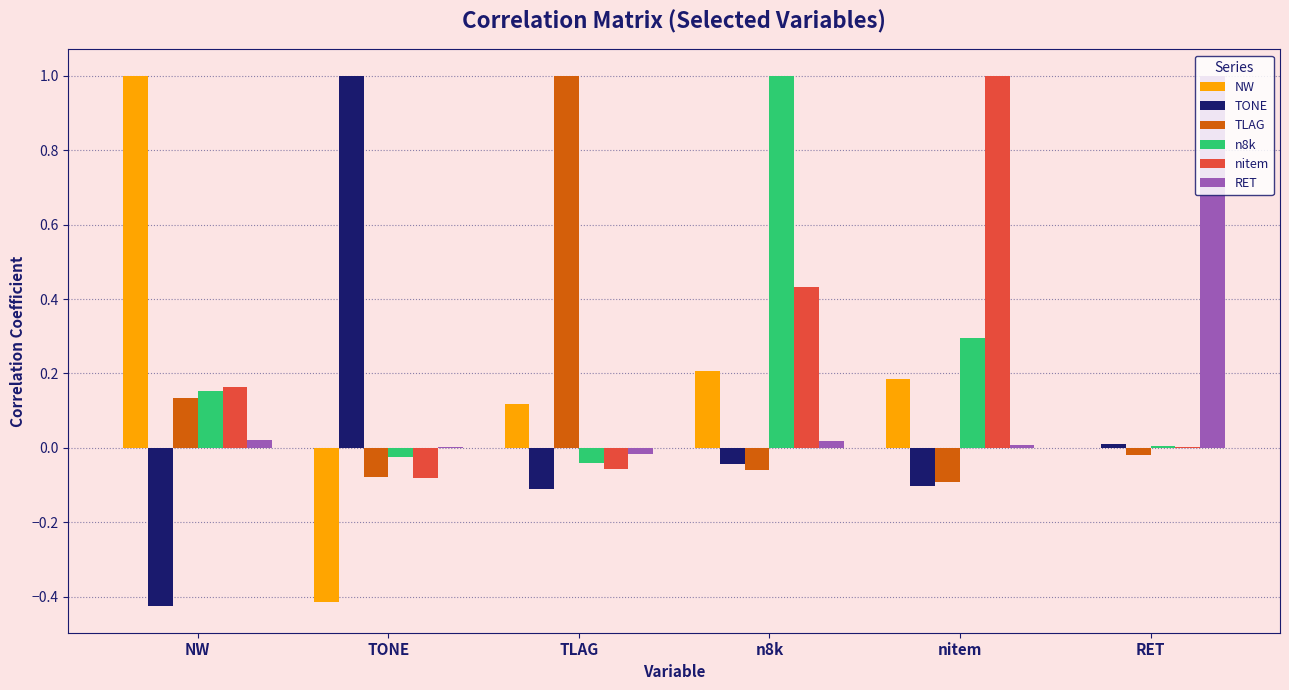

Is it true that RET equals 0.0 at n8k?

True